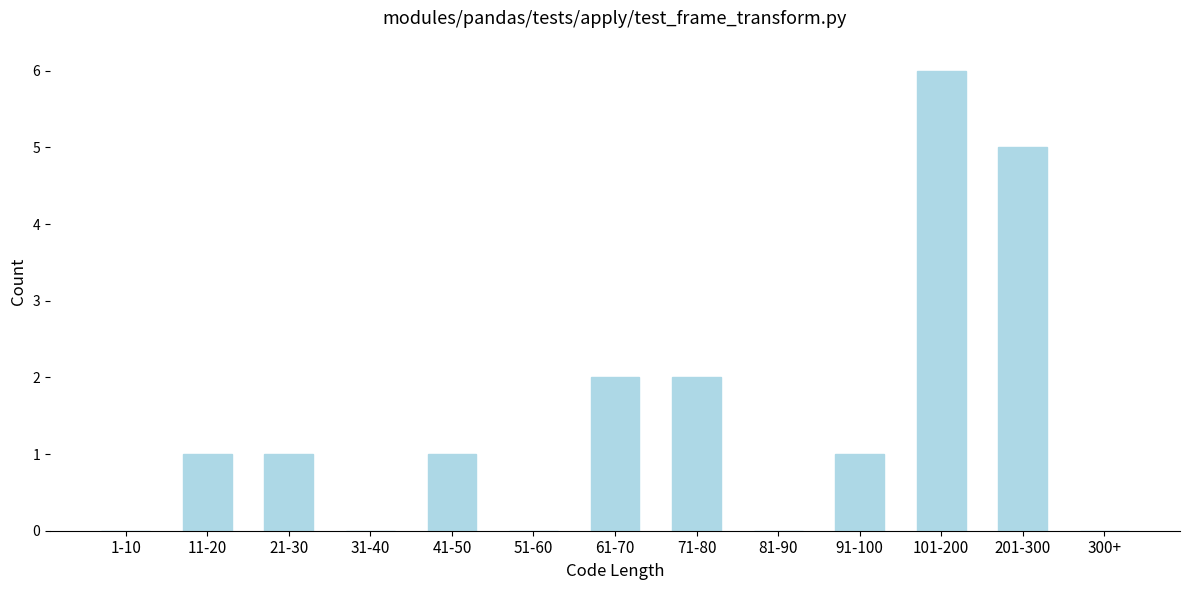

Reading left to right, transcribe all the data shown in this chart.

1-10=0	11-20=1	21-30=1	31-40=0	41-50=1	51-60=0	61-70=2	71-80=2	81-90=0	91-100=1	101-200=6	201-300=5	300+=0